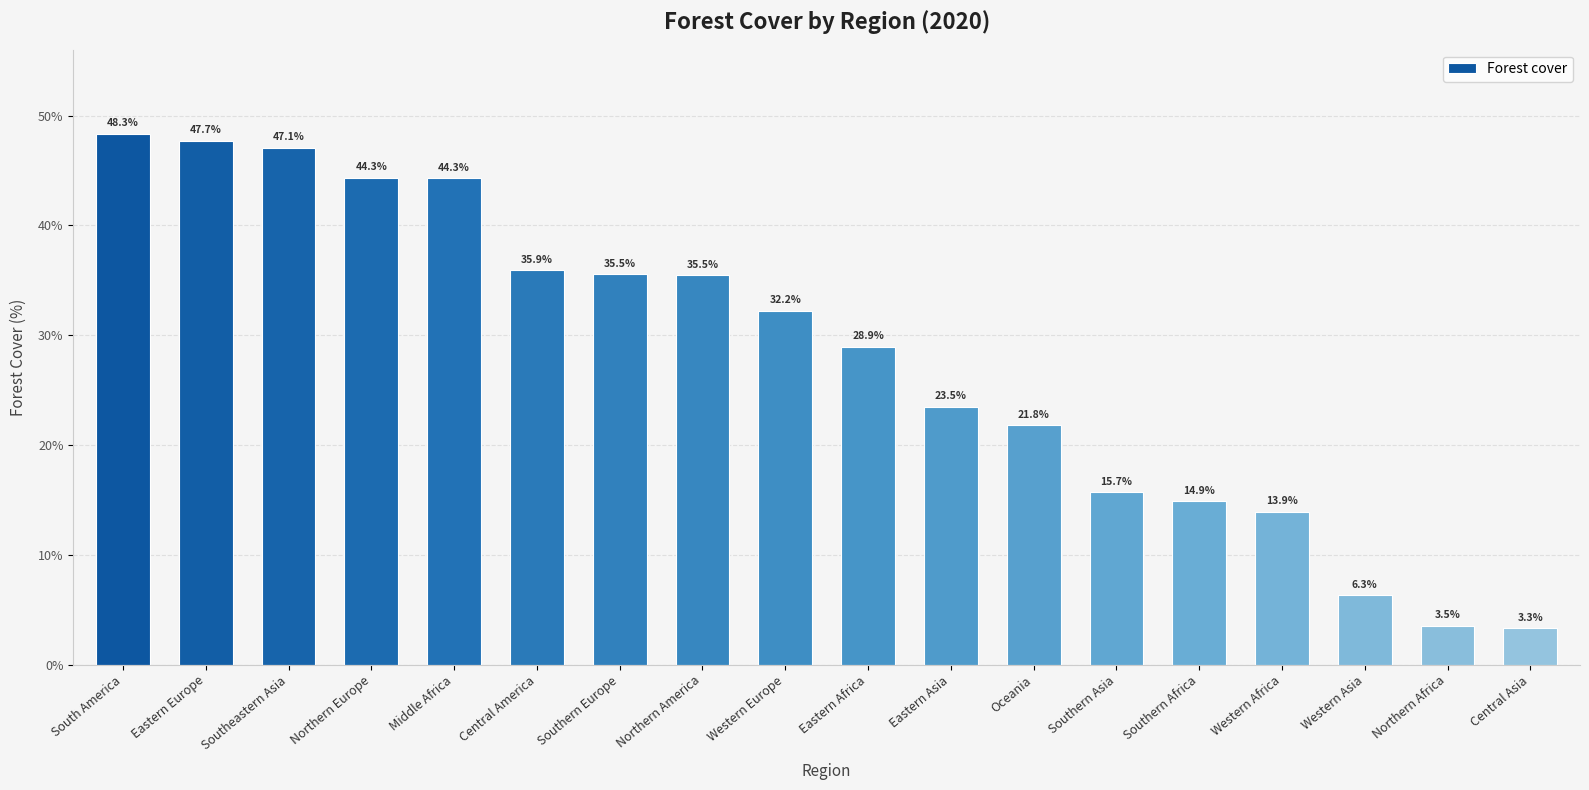

What is the minimum value shown in the chart?

3.3